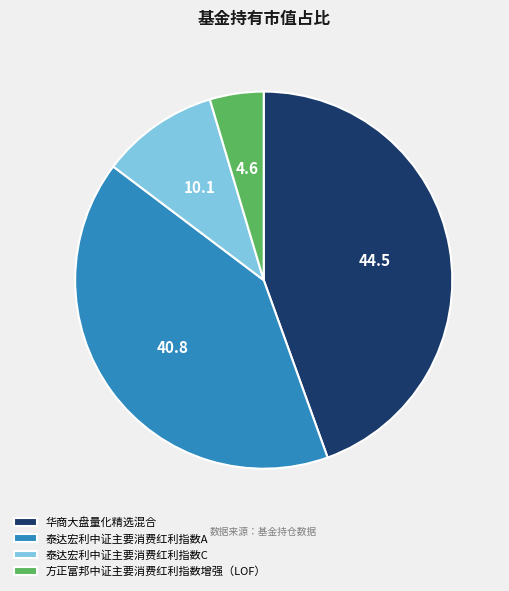

What is the largest slice in the pie chart?

华商大盘量化精选混合